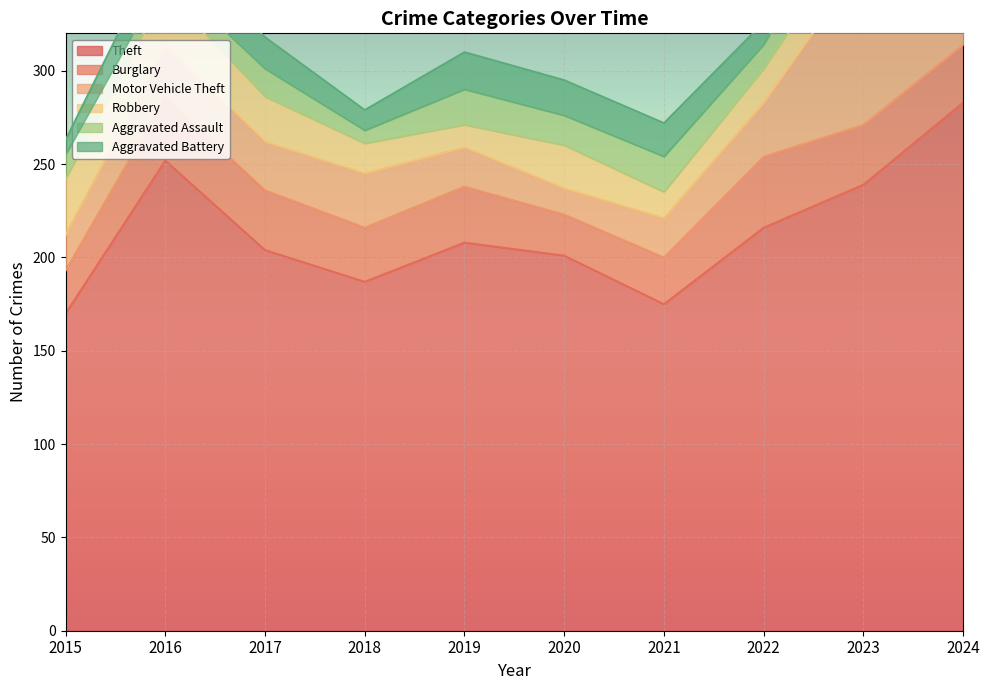

Where does the Robbery series first go above 23?

2015